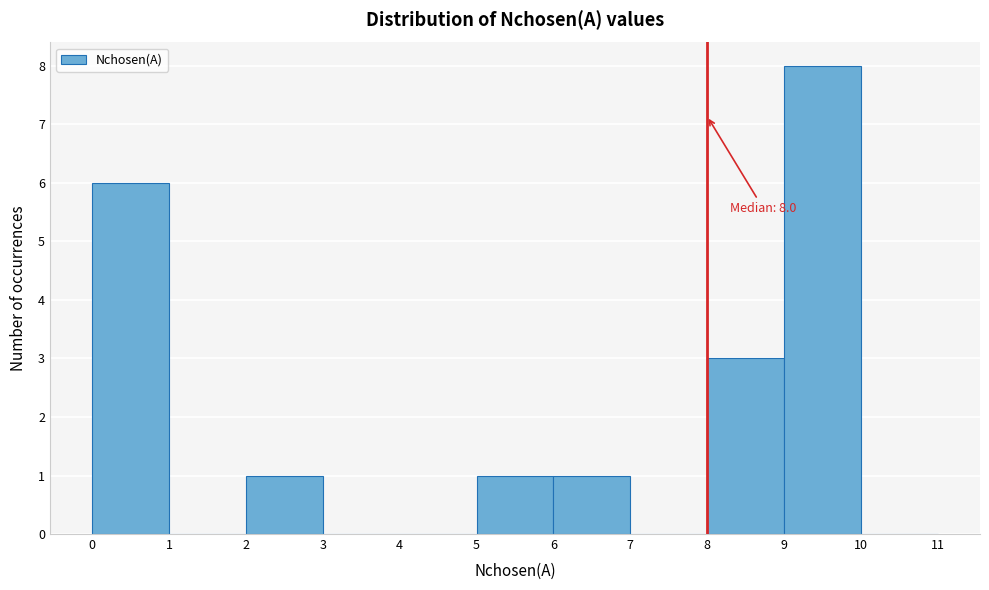

Which range on the x-axis has the tallest bar?

9 to 10